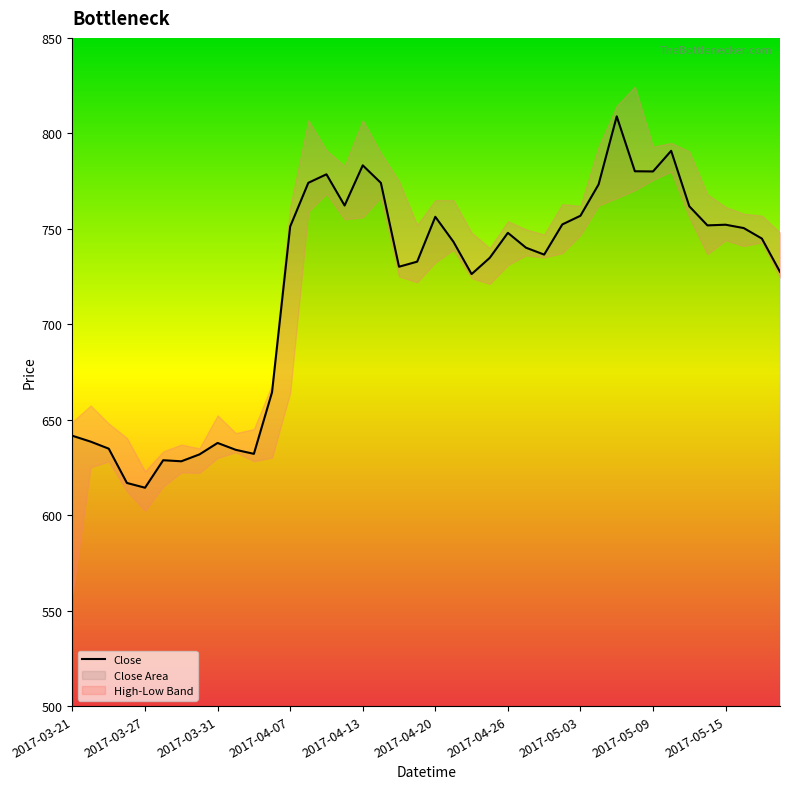

Which has a higher value, 2017-03-24 or 2017-05-12?

2017-05-12